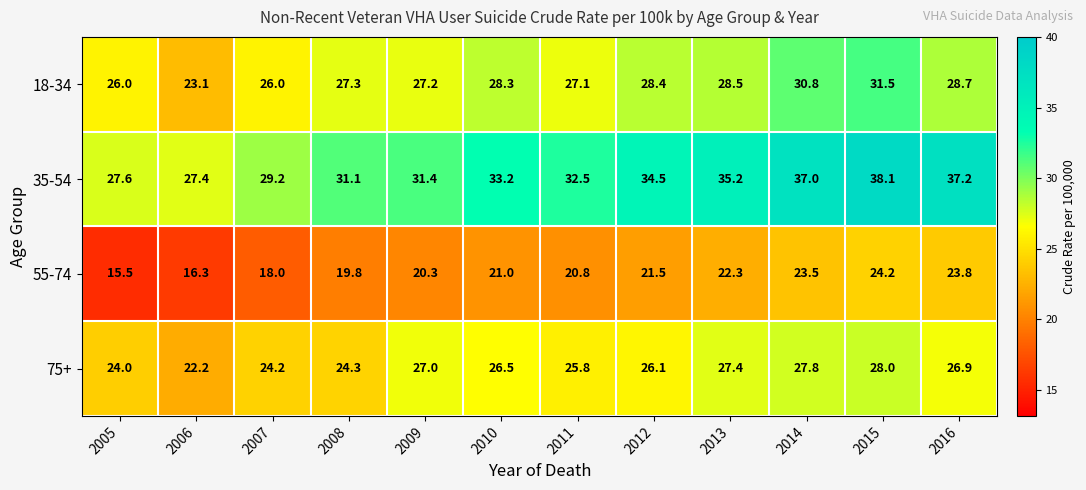

What is the total value across all series at 2015?

121.8